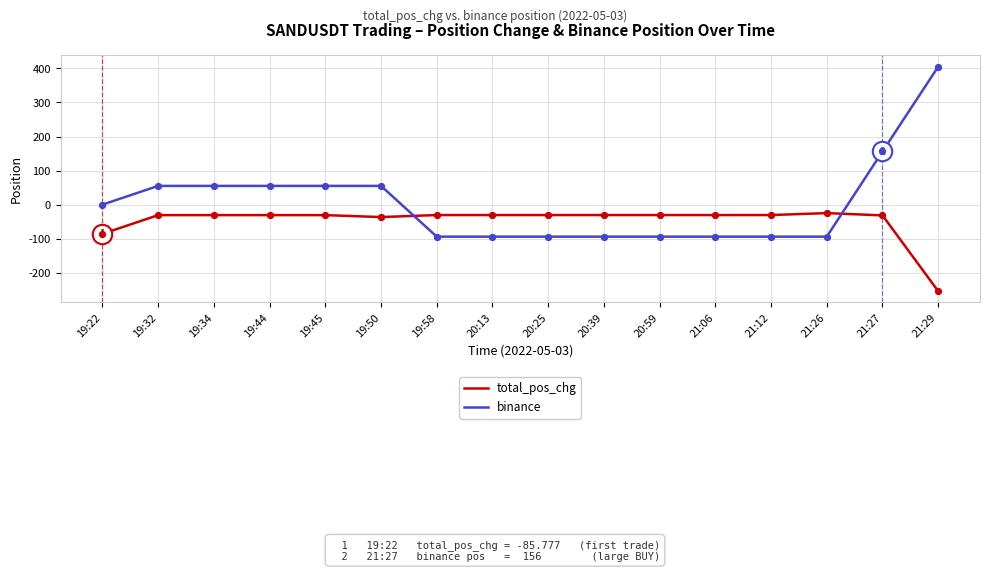

What is the difference between the highest and lowest values at 20:25?

63.4